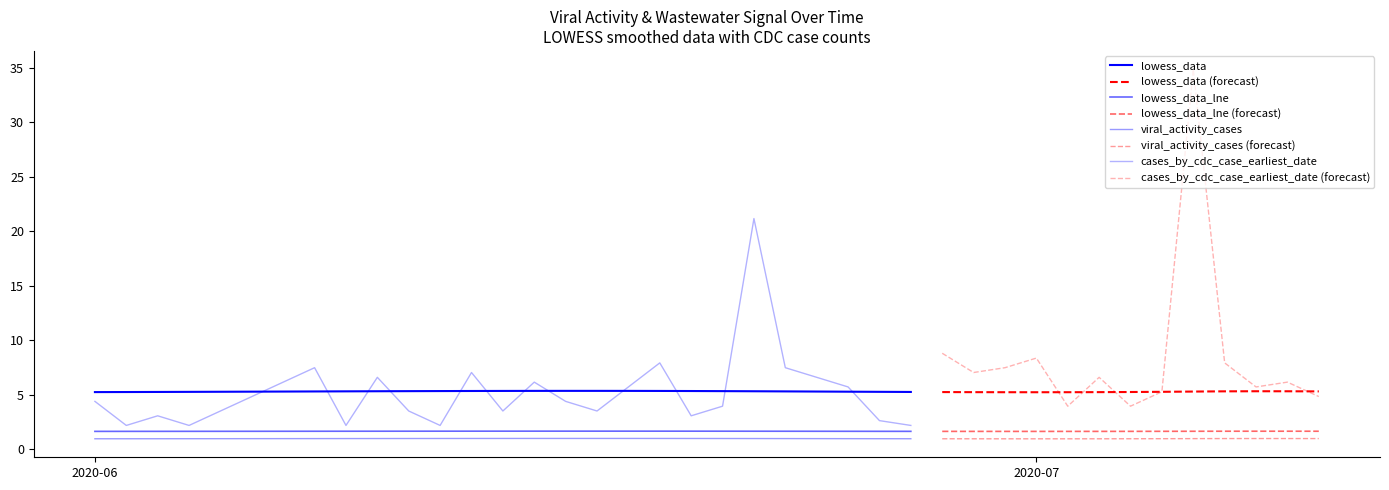

What position from the right is 2020-06-05?

34